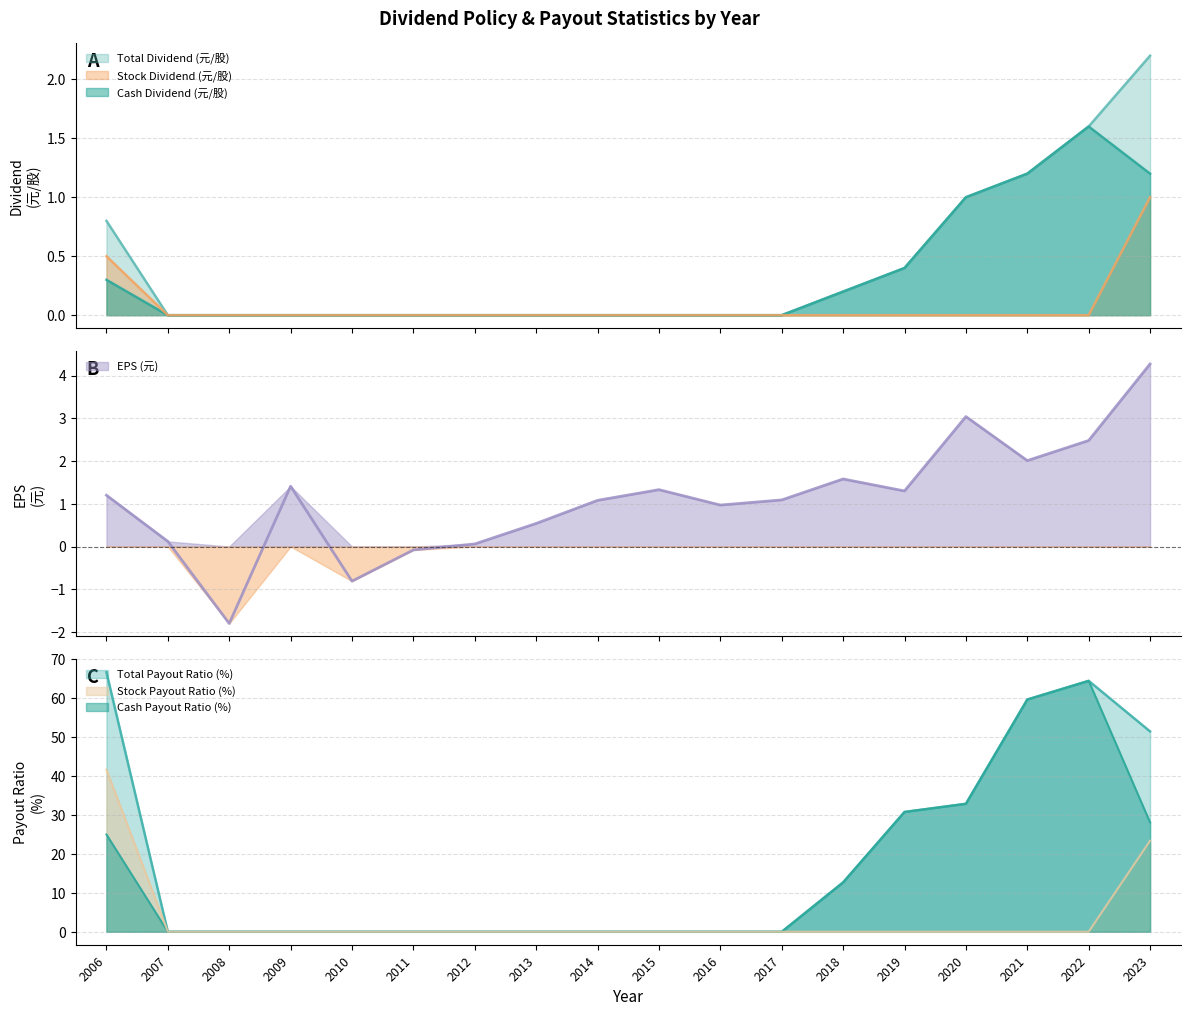

Rank the categories by Cash Payout Ratio (%) value from lowest to highest.

2007, 2008, 2009, 2010, 2011, 2012, 2013, 2014, 2015, 2016, 2017, 2018, 2006, 2023, 2019, 2020, 2021, 2022